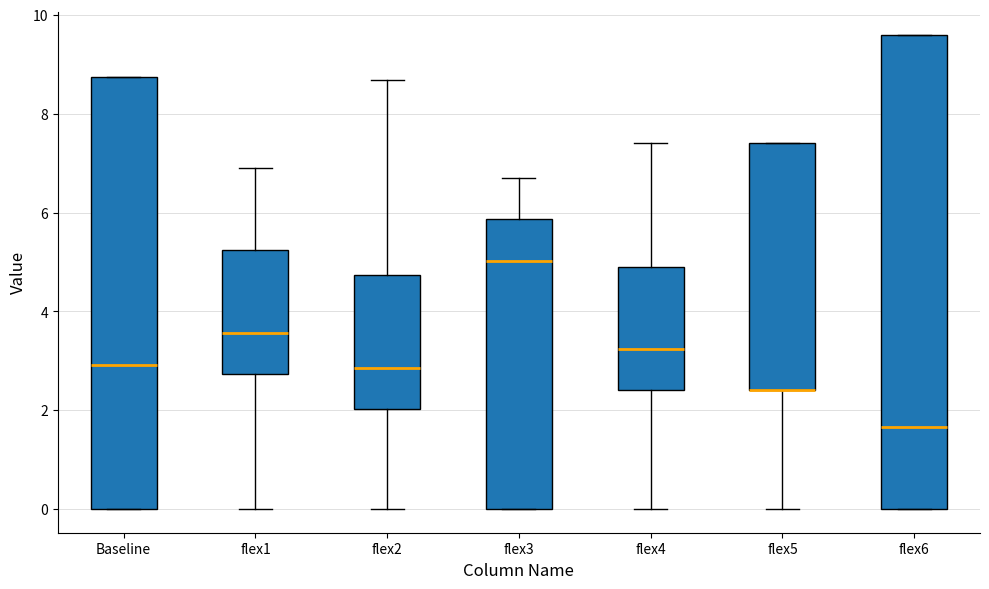

Which box is the tallest, from its lower edge to its upper edge?

flex6